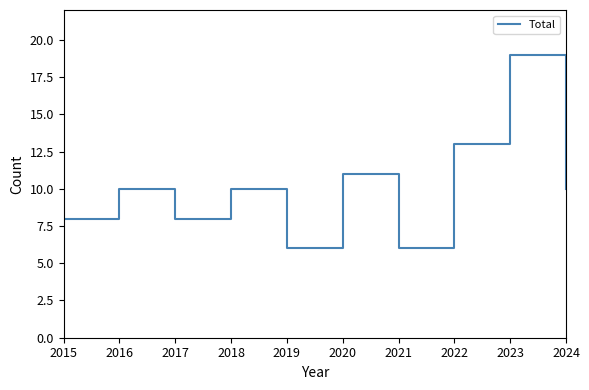

What is the change in value from 2015 to 2018?

+2